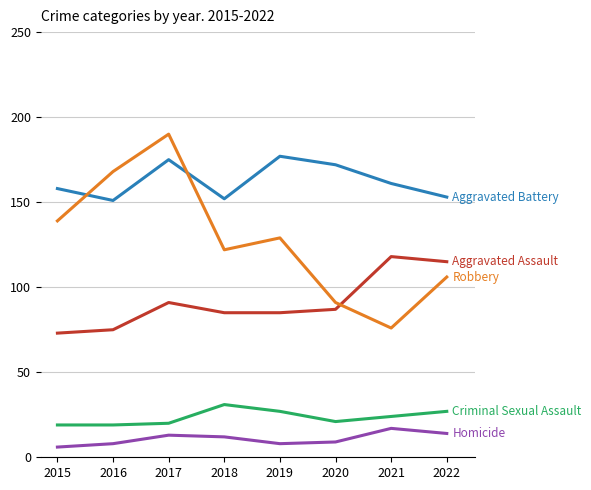

What is the maximum value shown in the chart?

190